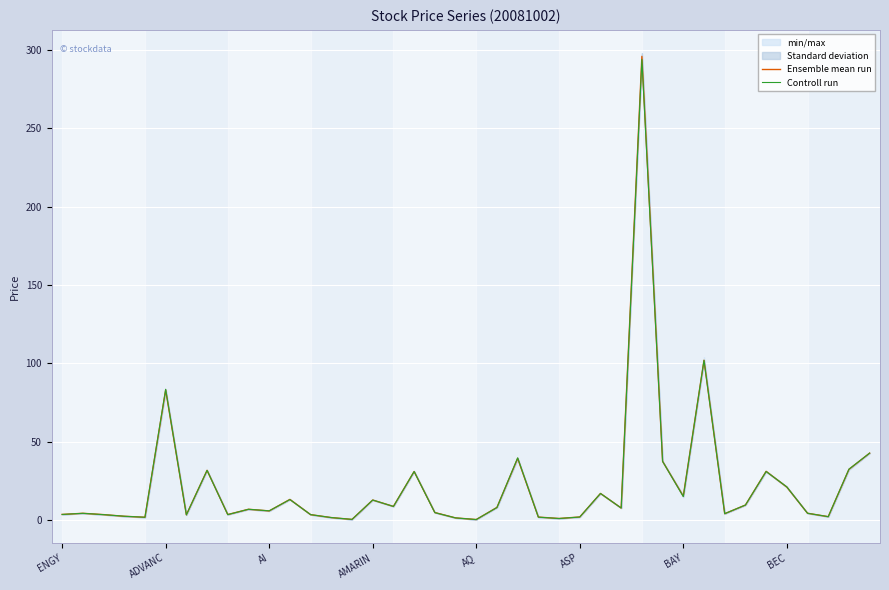

What position from the right is 11?

29